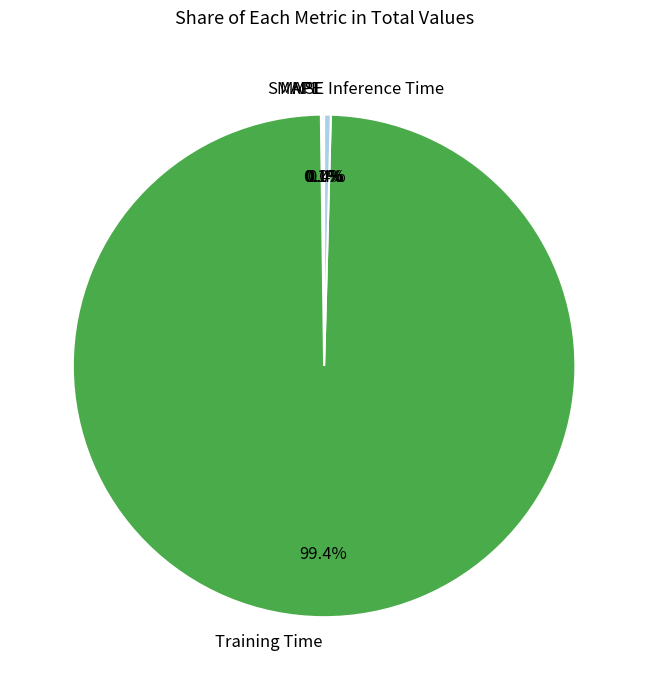

Between Training Time and Inference Time, which is larger?

Training Time